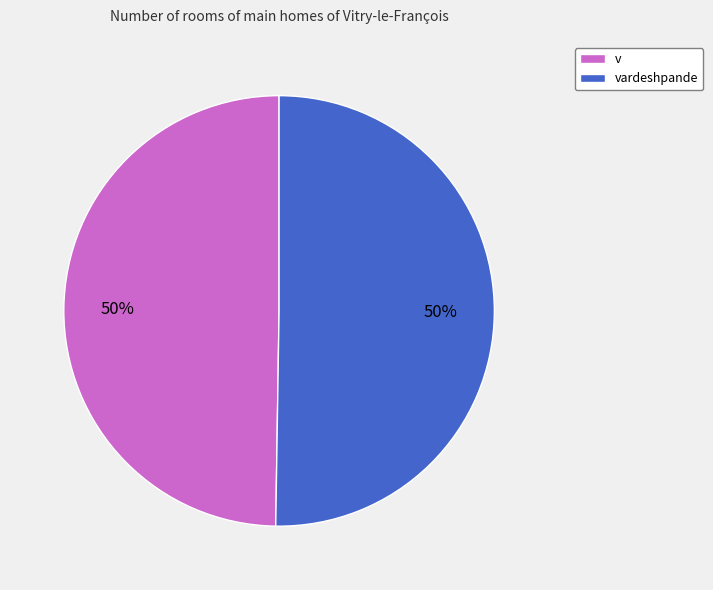

Is it true that v is 55% of the pie?

False